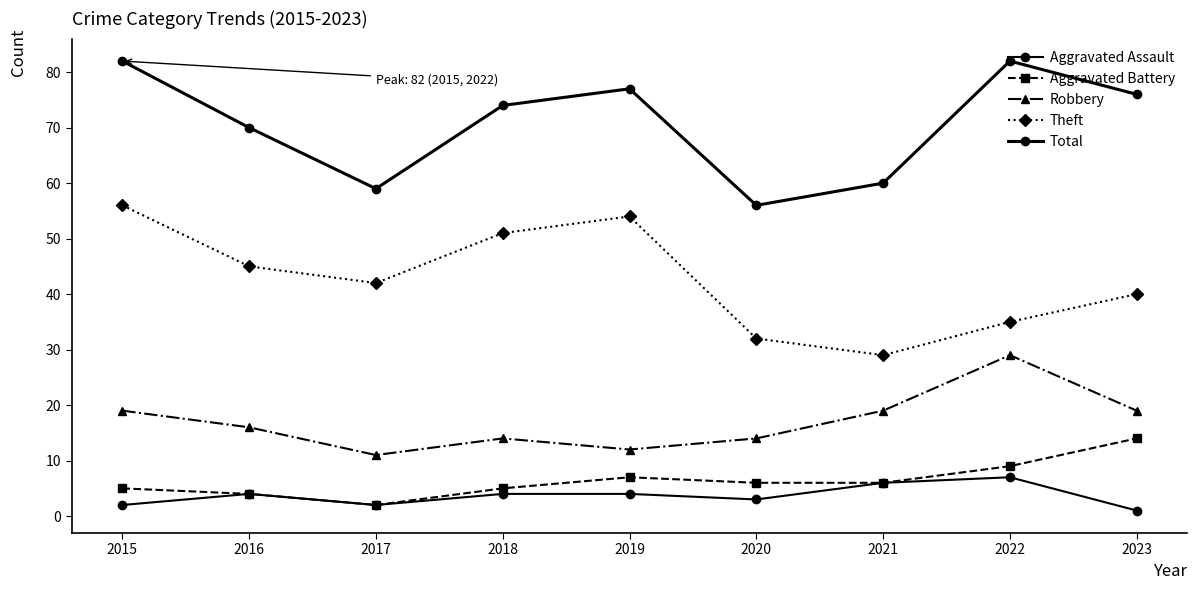

At which label does Aggravated Battery reach its minimum?

2017